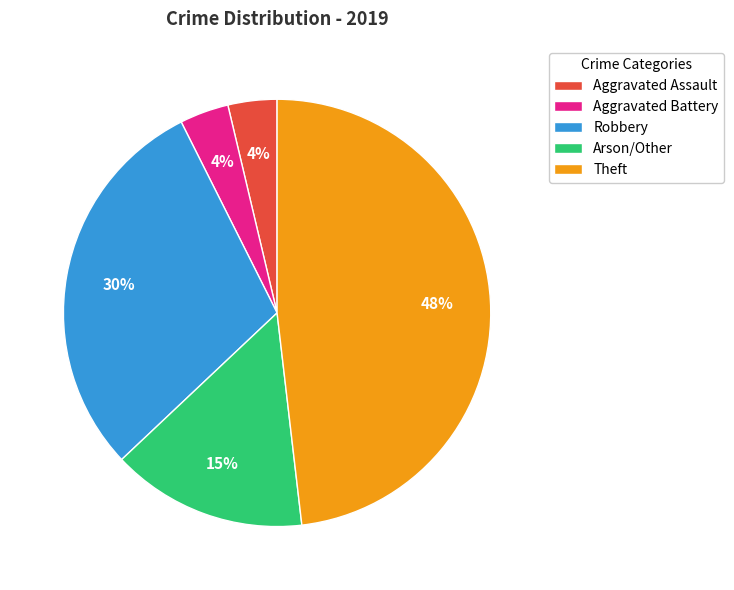

Combined, do Aggravated Battery and Arson/Other account for over 50%?

No